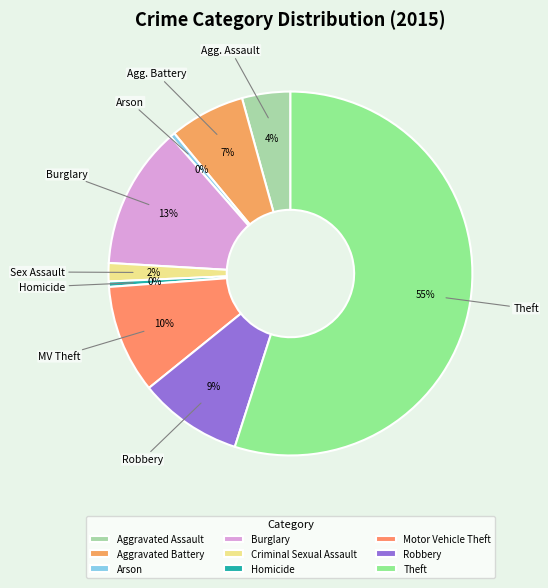

How many slices are in this pie chart?

9